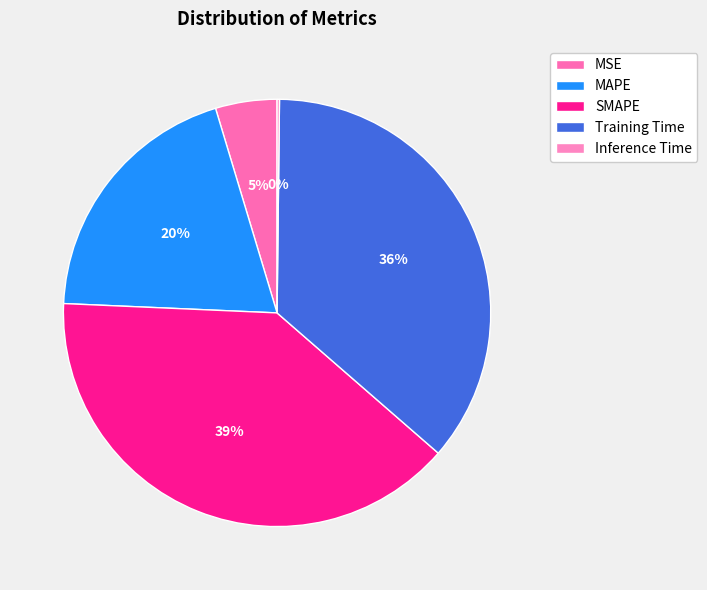

Rank the categories by value from highest to lowest.

SMAPE, Training Time, MAPE, MSE, Inference Time